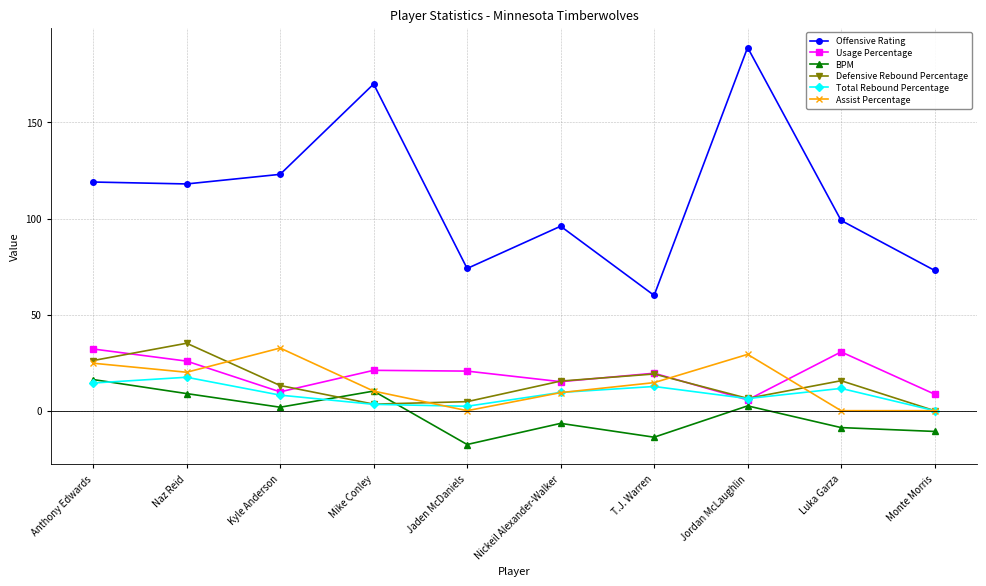

True or false: Defensive Rebound Percentage has a value of 43.8 at Anthony Edwards.

False